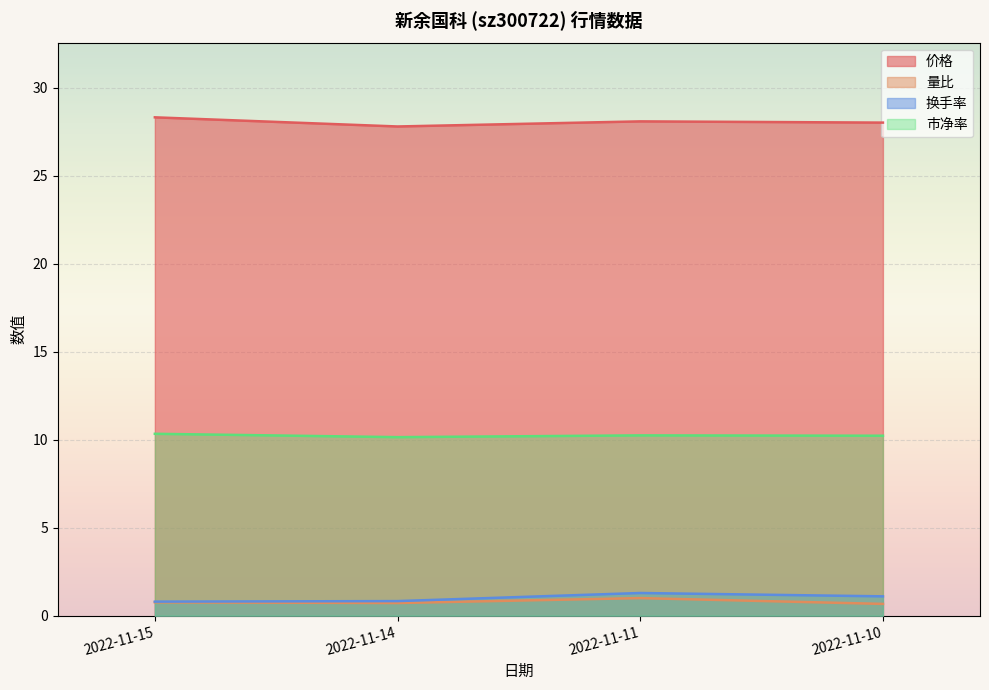

What is the minimum value shown in the chart?

0.7